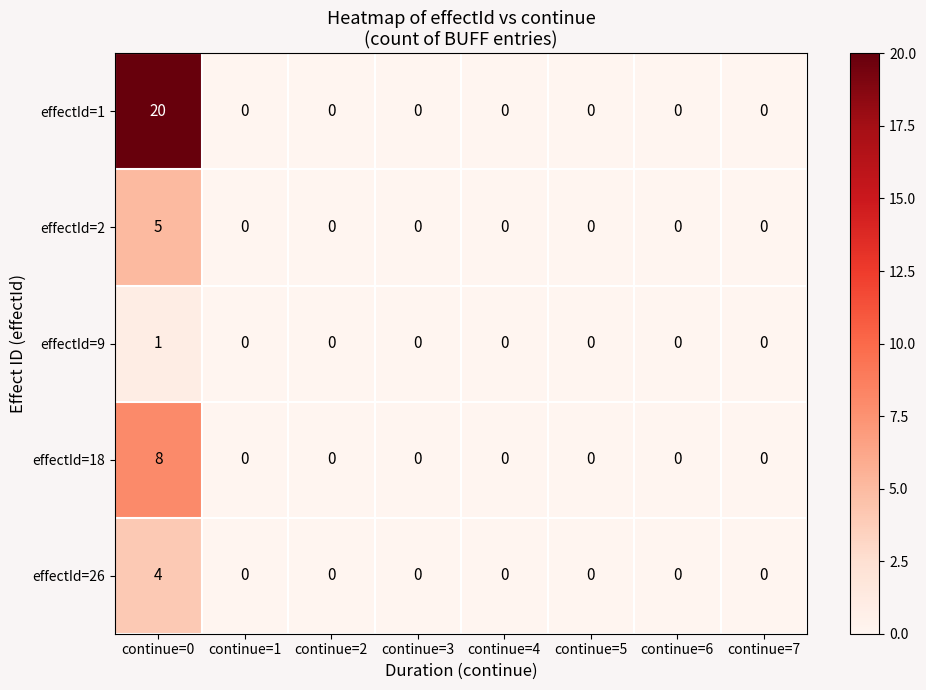

What is the difference between the maximum and minimum values in the effectId=18 series?

8